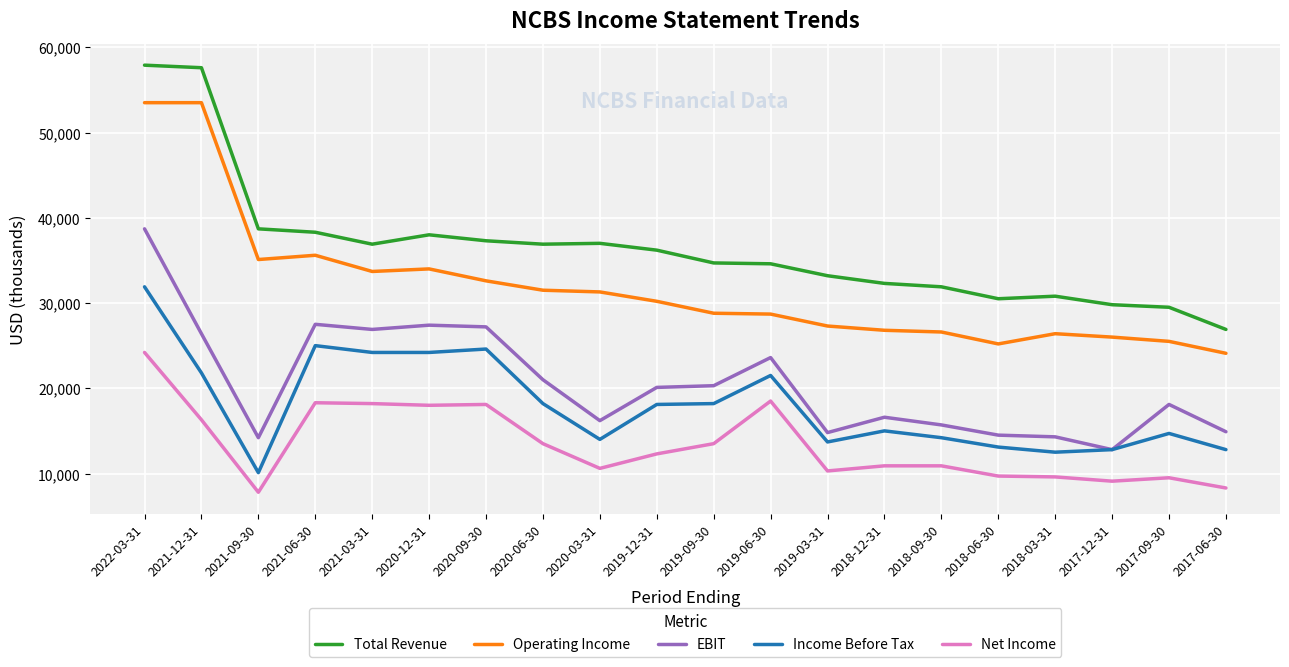

Does the chart have visible grid lines?

Yes